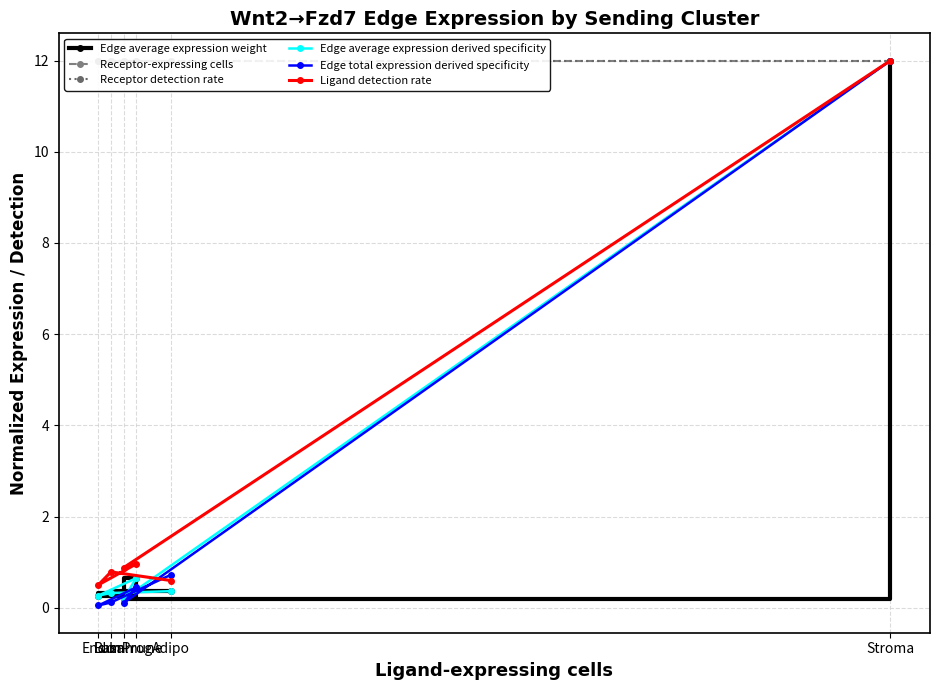

Which series has the largest range (max minus min)?

Edge total expression derived specificity